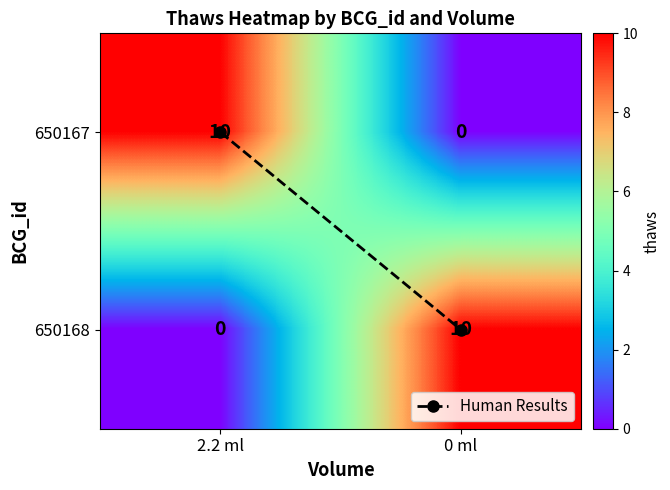

Is it true that 650168 equals -6 at 2.2 ml?

False